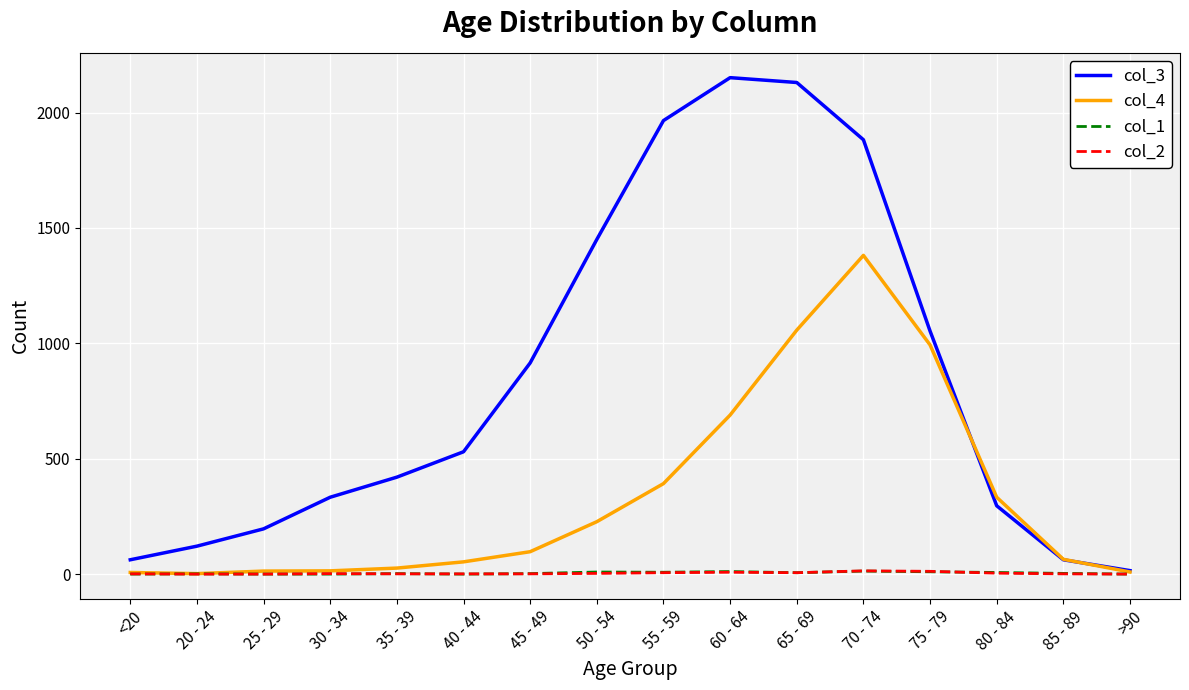

How many lines are shown in the chart?

4